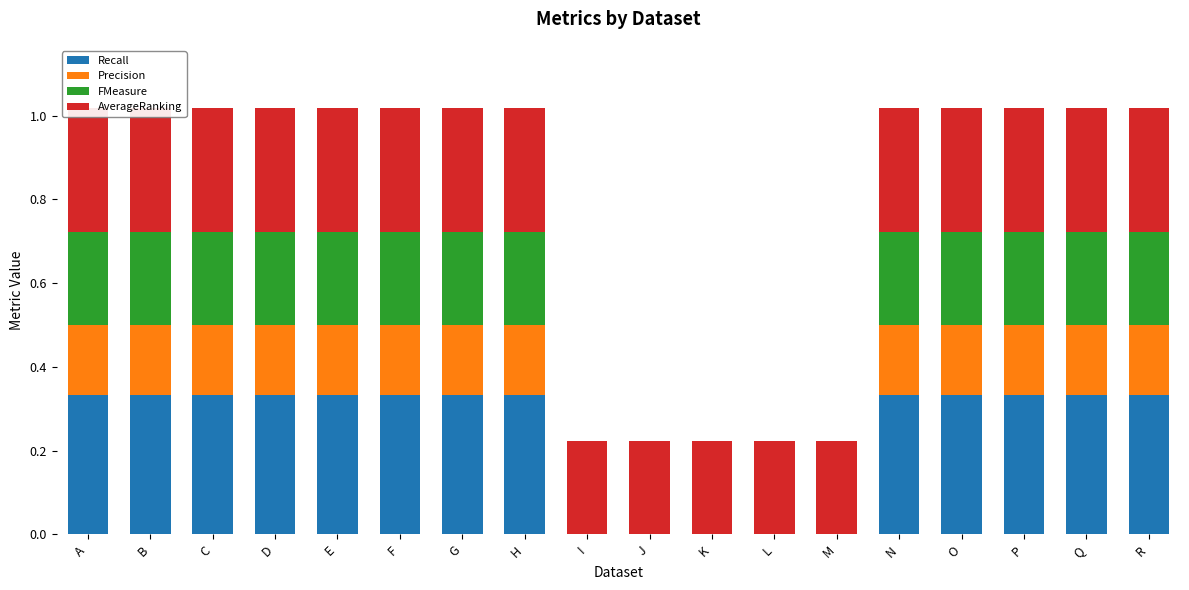

Is the value of AverageRanking at E greater than the value of Precision at R?

Yes